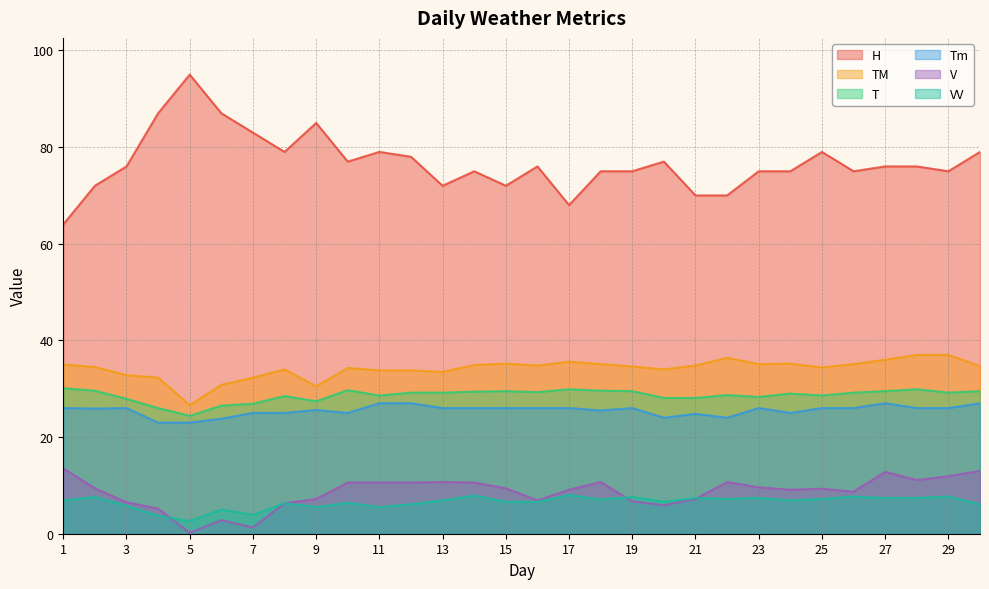

Rank the series at 26 from lowest to highest value.

VV, V, Tm, T, TM, H